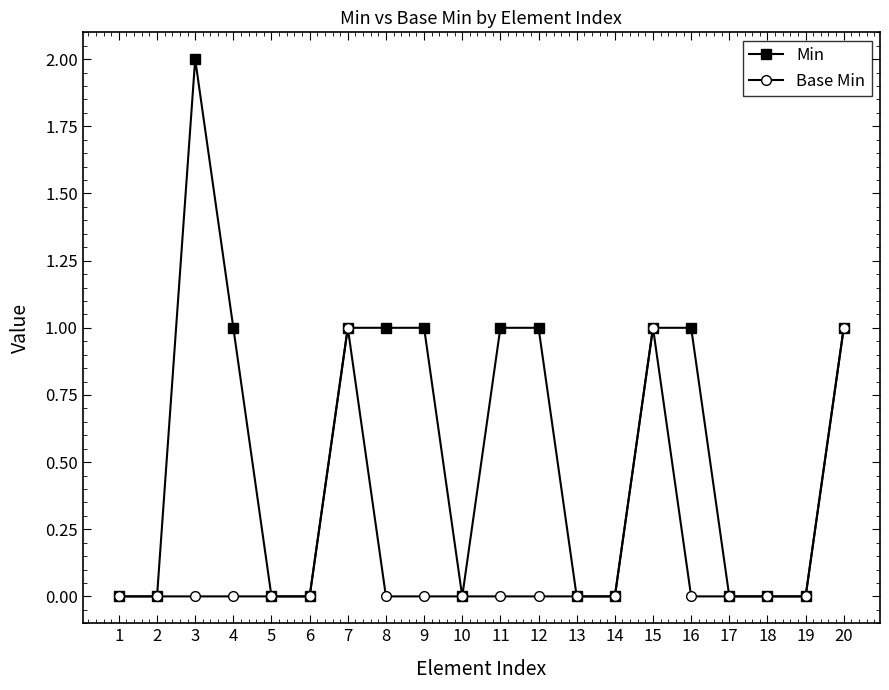

True or false: Min has a value of 2 at 3.

True